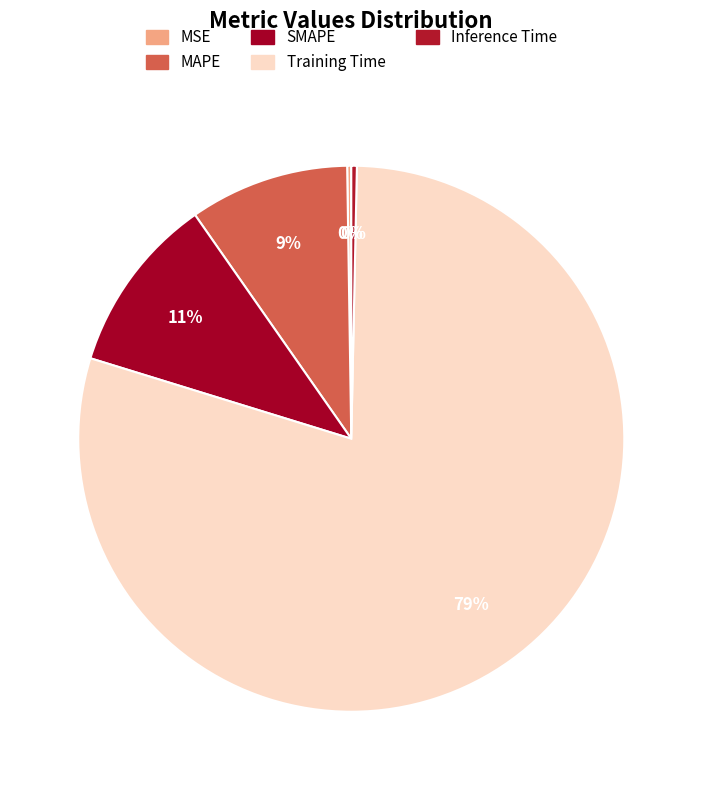

Count the number of slices in the pie.

5